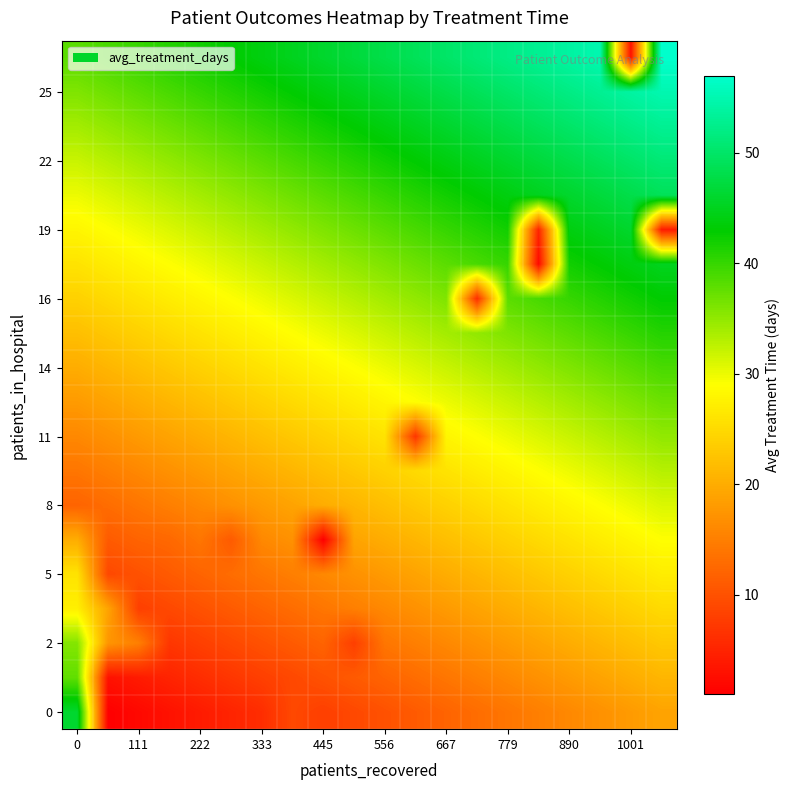

How many data points does each series have?

20